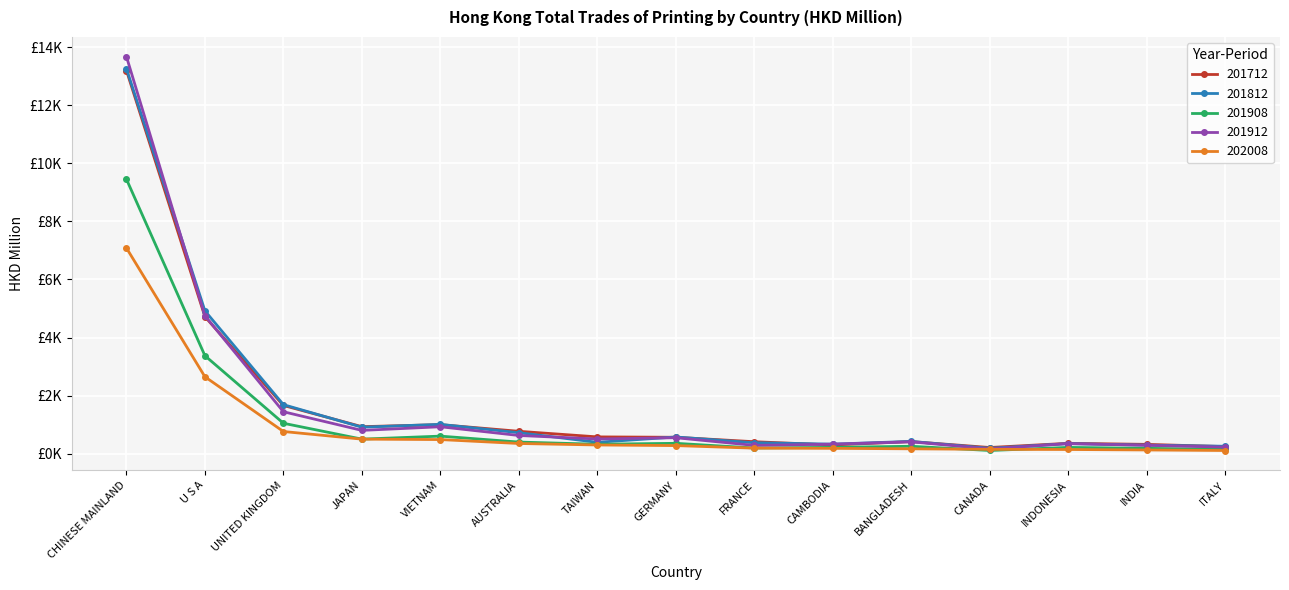

Which series has the largest total across all categories?

201812